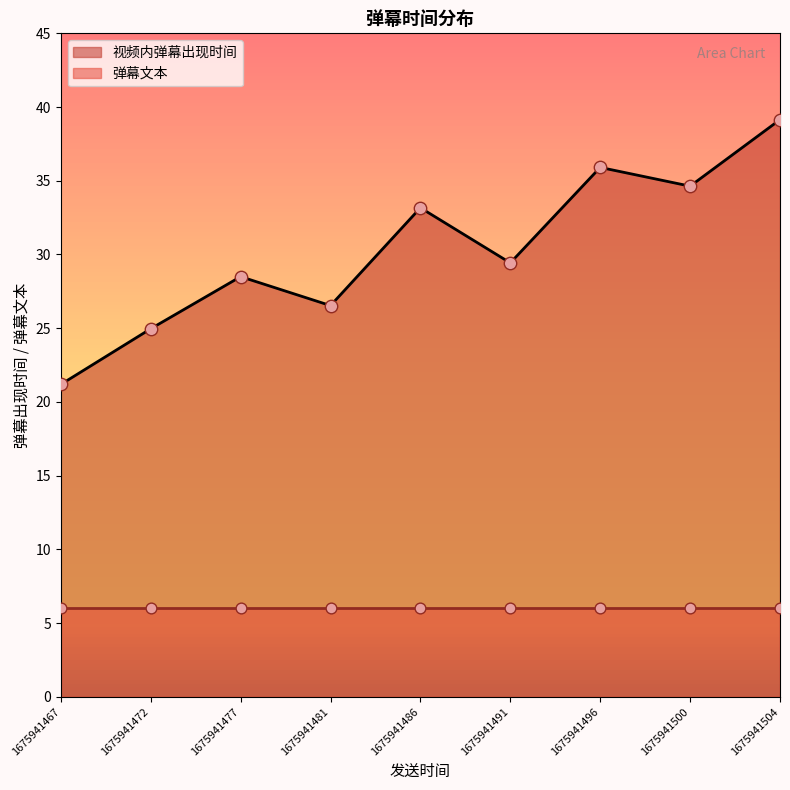

Is the value of 视频内弹幕出现时间 at 1675941500 greater than the value of 弹幕文本 at 1675941486?

Yes